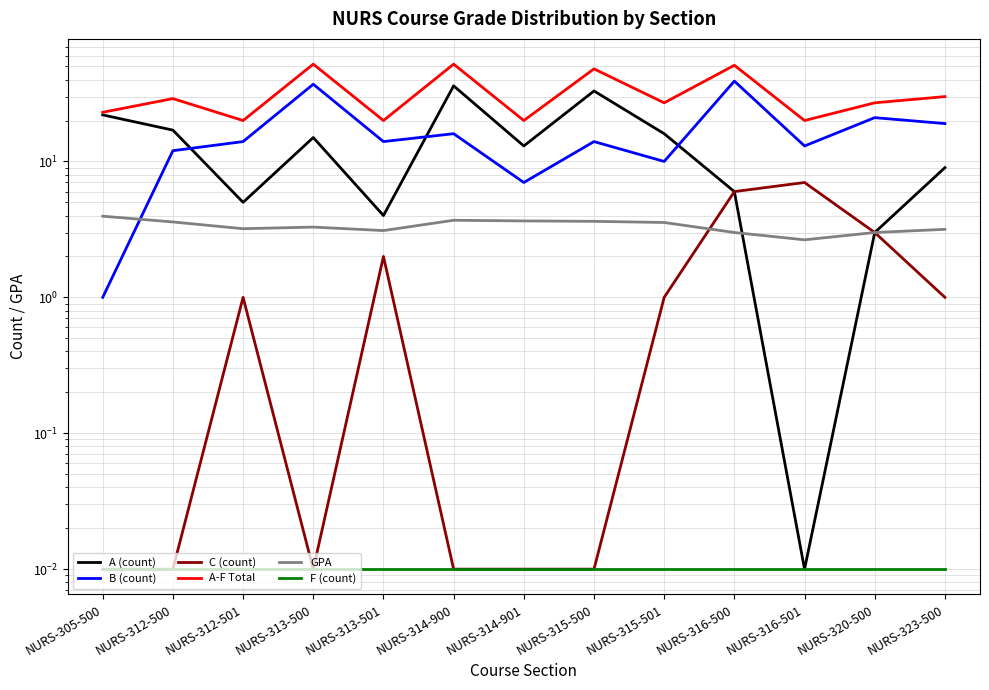

What is the average value of the A-F Total series?

32.2